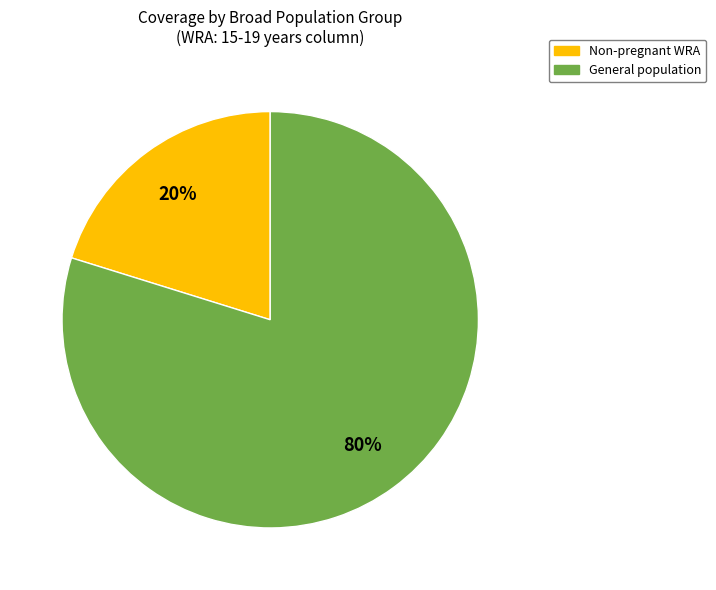

Is there any slice that represents more than half of the pie?

Yes